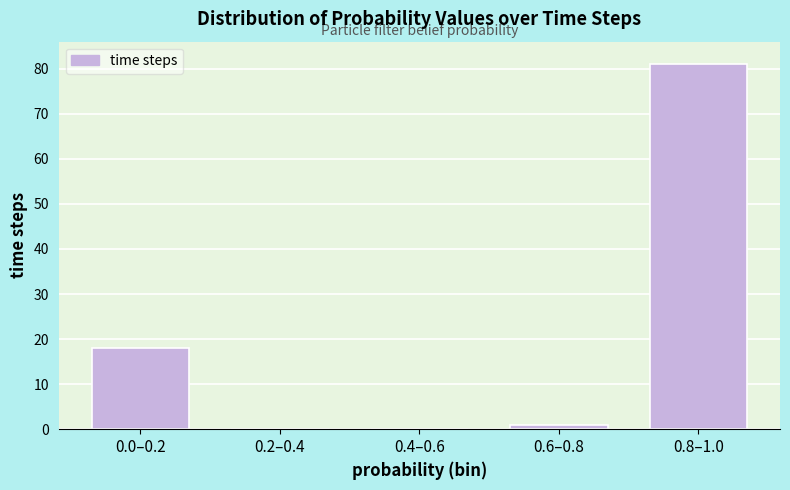

Reading left to right, list all the values displayed in this chart.

0.0–0.2=18	0.2–0.4=0	0.4–0.6=0	0.6–0.8=1	0.8–1.0=81